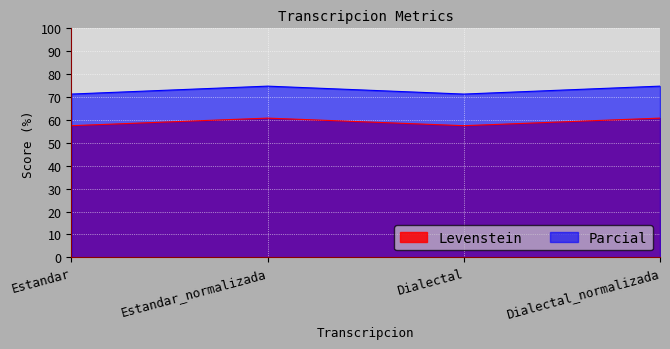

How many values in the Parcial series exceed 74?

2